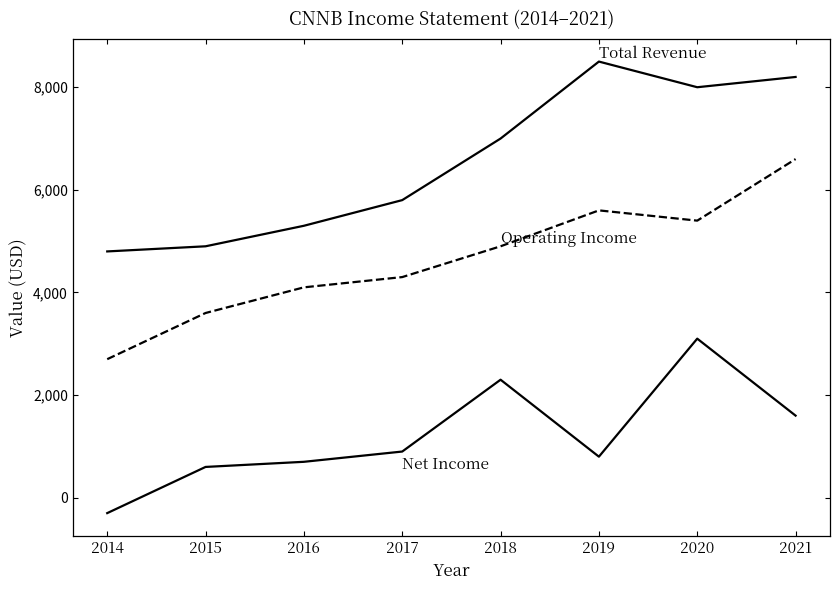

Does the chart display data point markers on the line(s)?

No